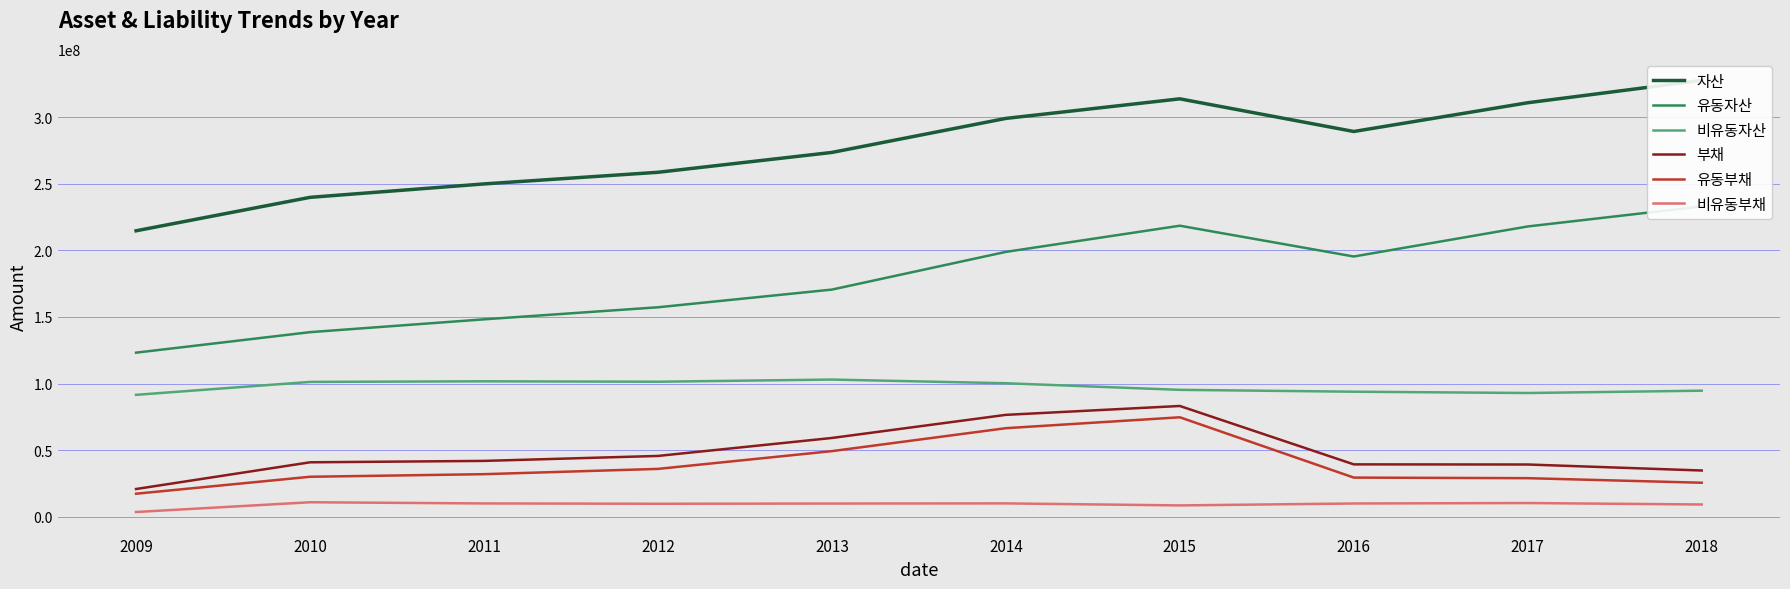

What is the difference between the second highest and minimum values in the 유동부채 series?

49204846